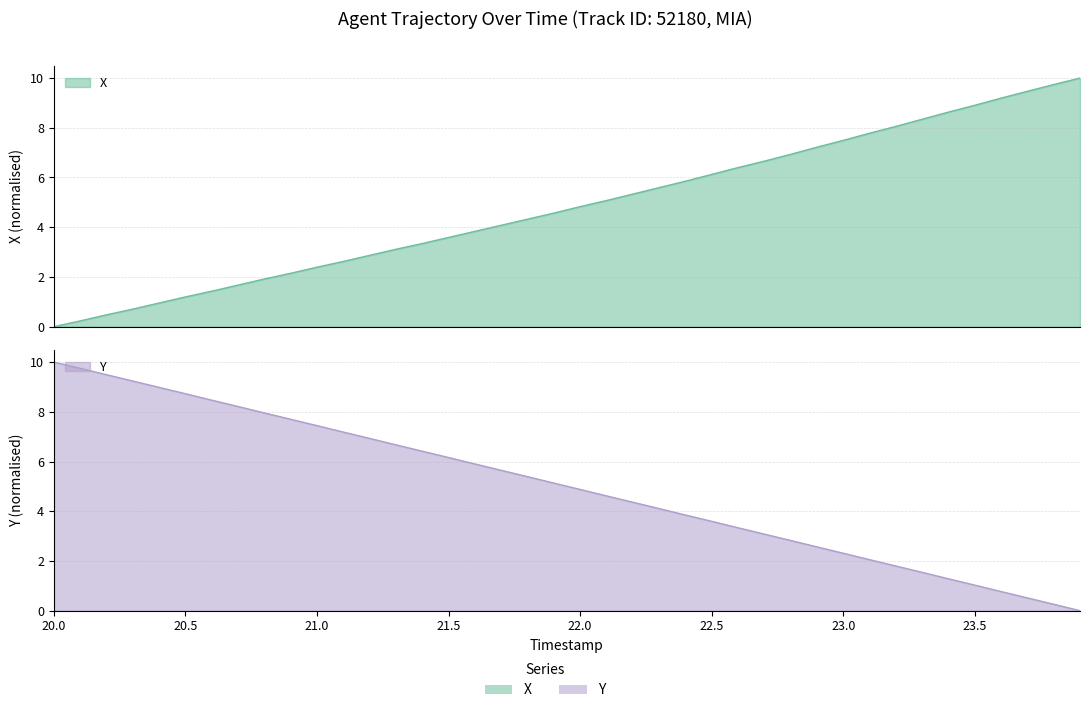

Is the value of Y at 34 greater than the value of X at 26?

No